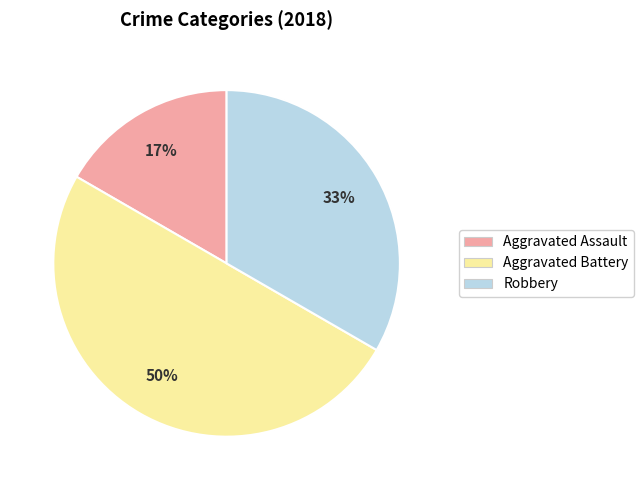

Does Robbery account for over 50% of the chart?

No